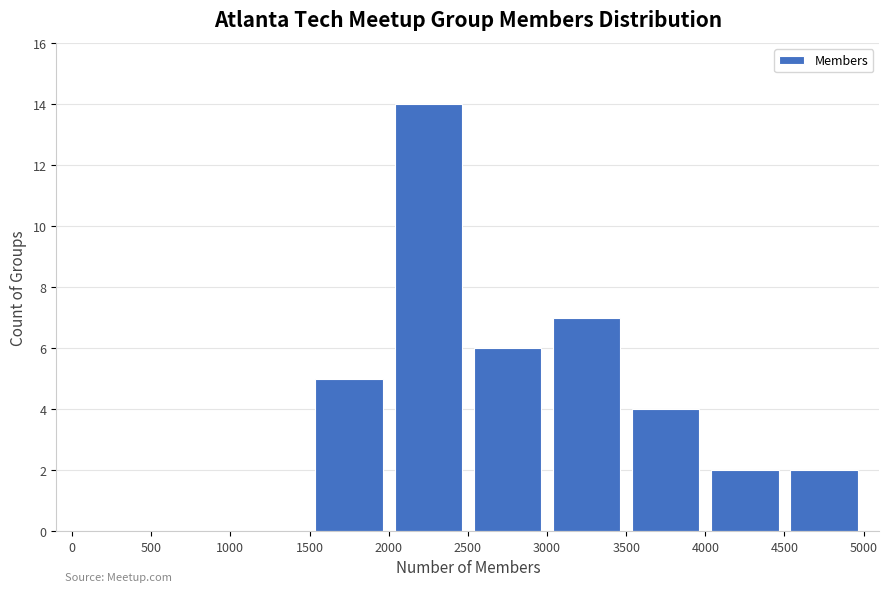

Which range on the x-axis has the tallest bar?

2000 to 2500